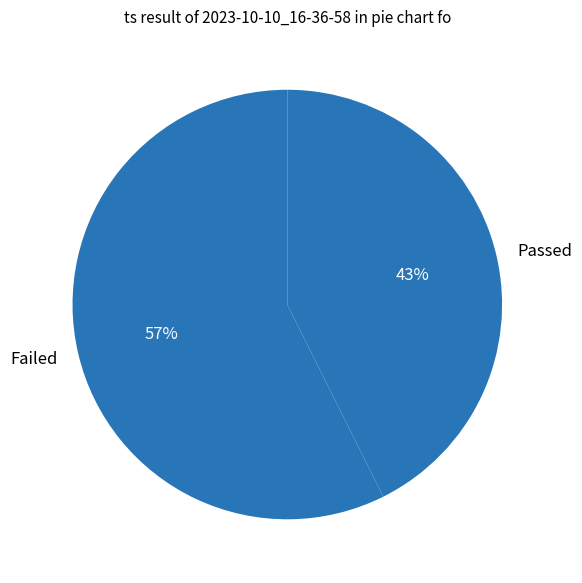

Which category has the smallest portion of the pie?

Passed